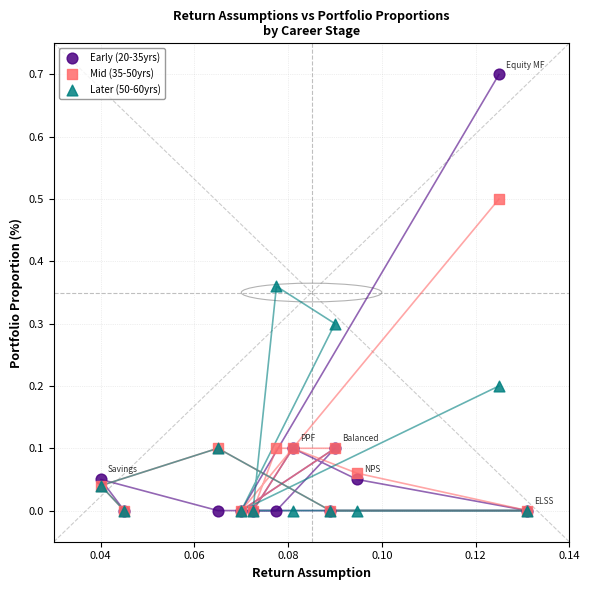

Which series has the widest spread of Y values?

Early (20-35yrs)